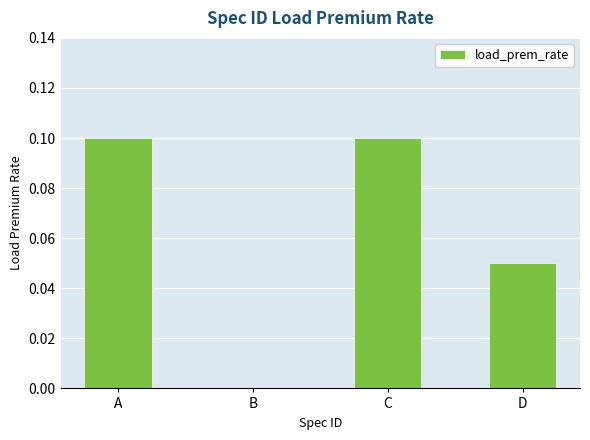

True or false: the data shows 0.1 at C.

True